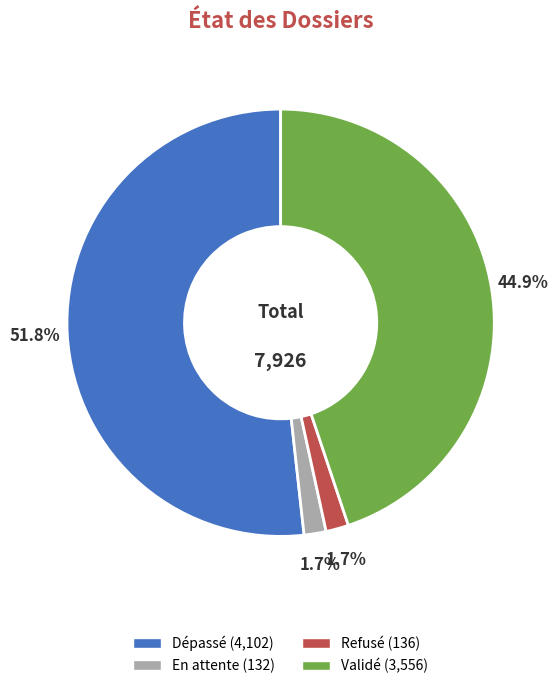

Which slice represents more than half of the pie?

Dépassé